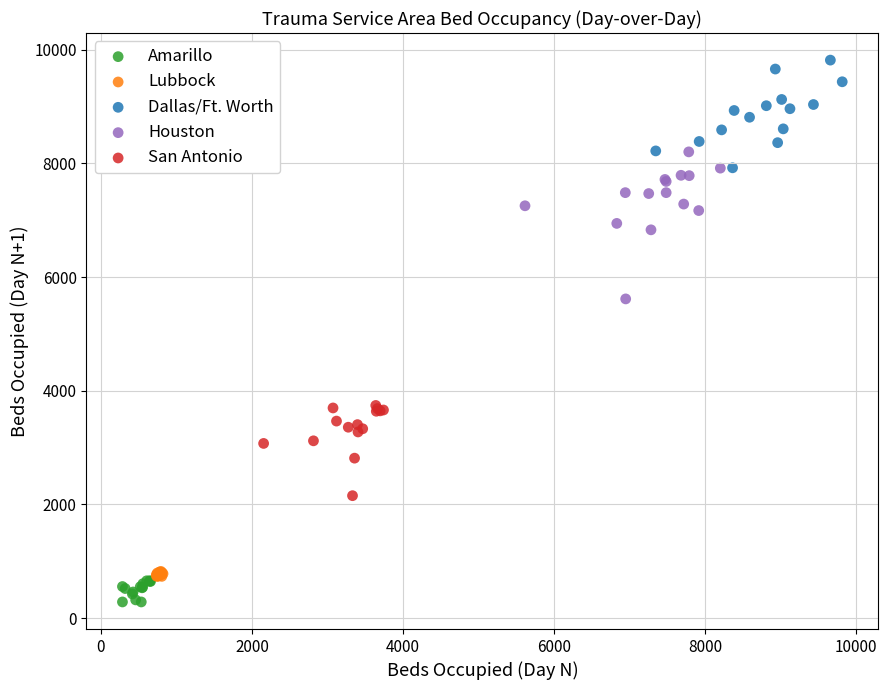

Which series has the widest spread of Y values?

Houston